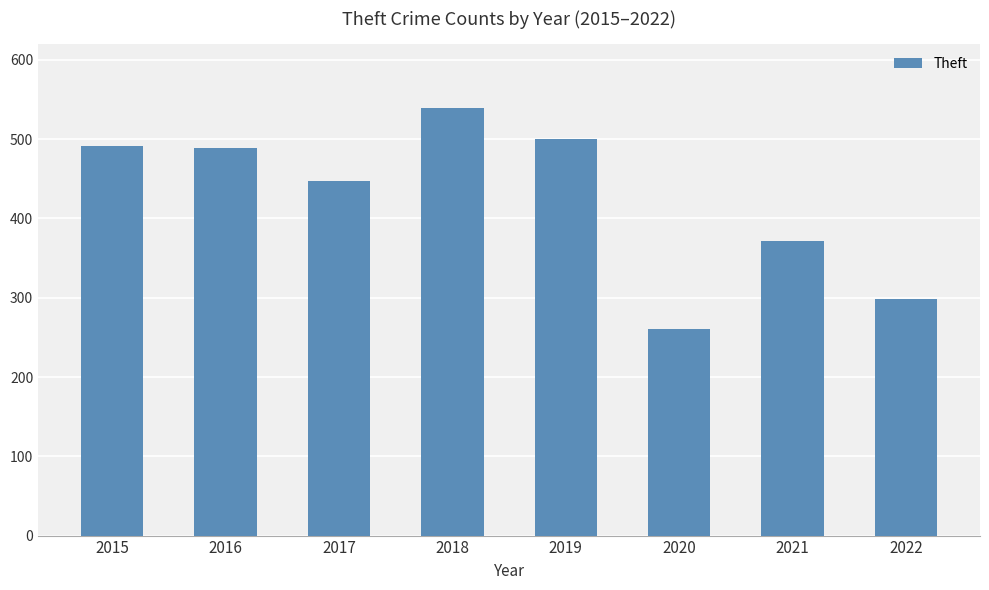

Between 2020 and 2019, which is larger?

2019